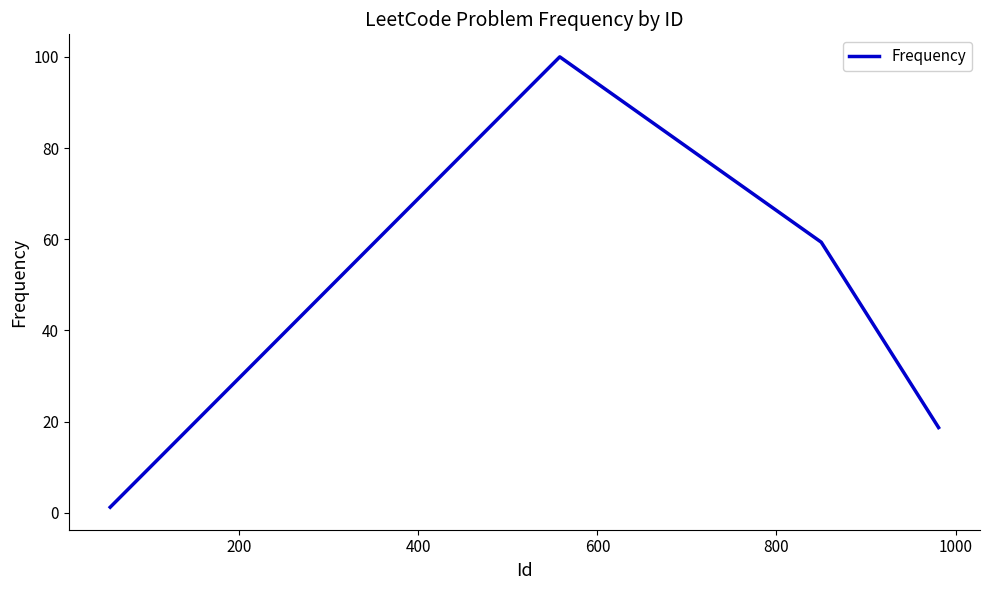

How many lines are shown in the chart?

1